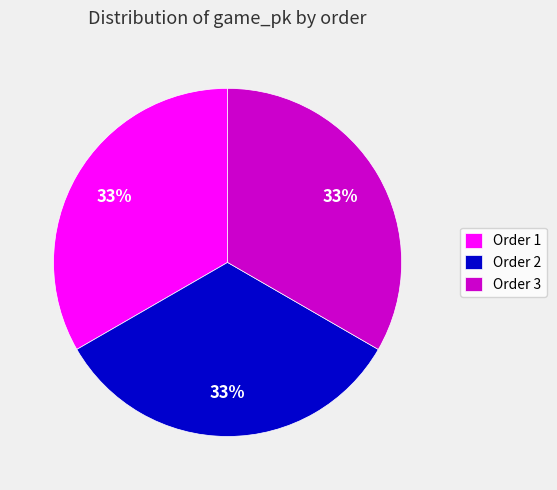

What is the ratio of the value at Order 3 to the value at Order 1?

1.0